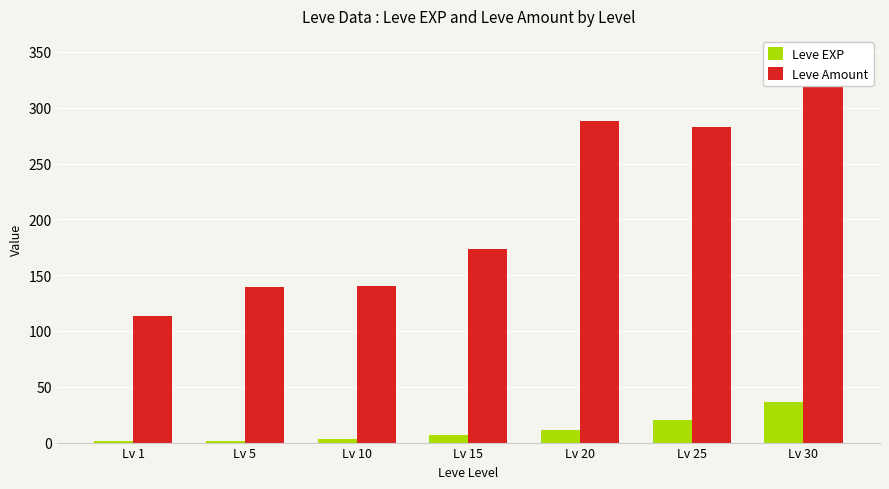

Rank the series by their maximum value, from lowest to highest.

Leve EXP, Leve Amount